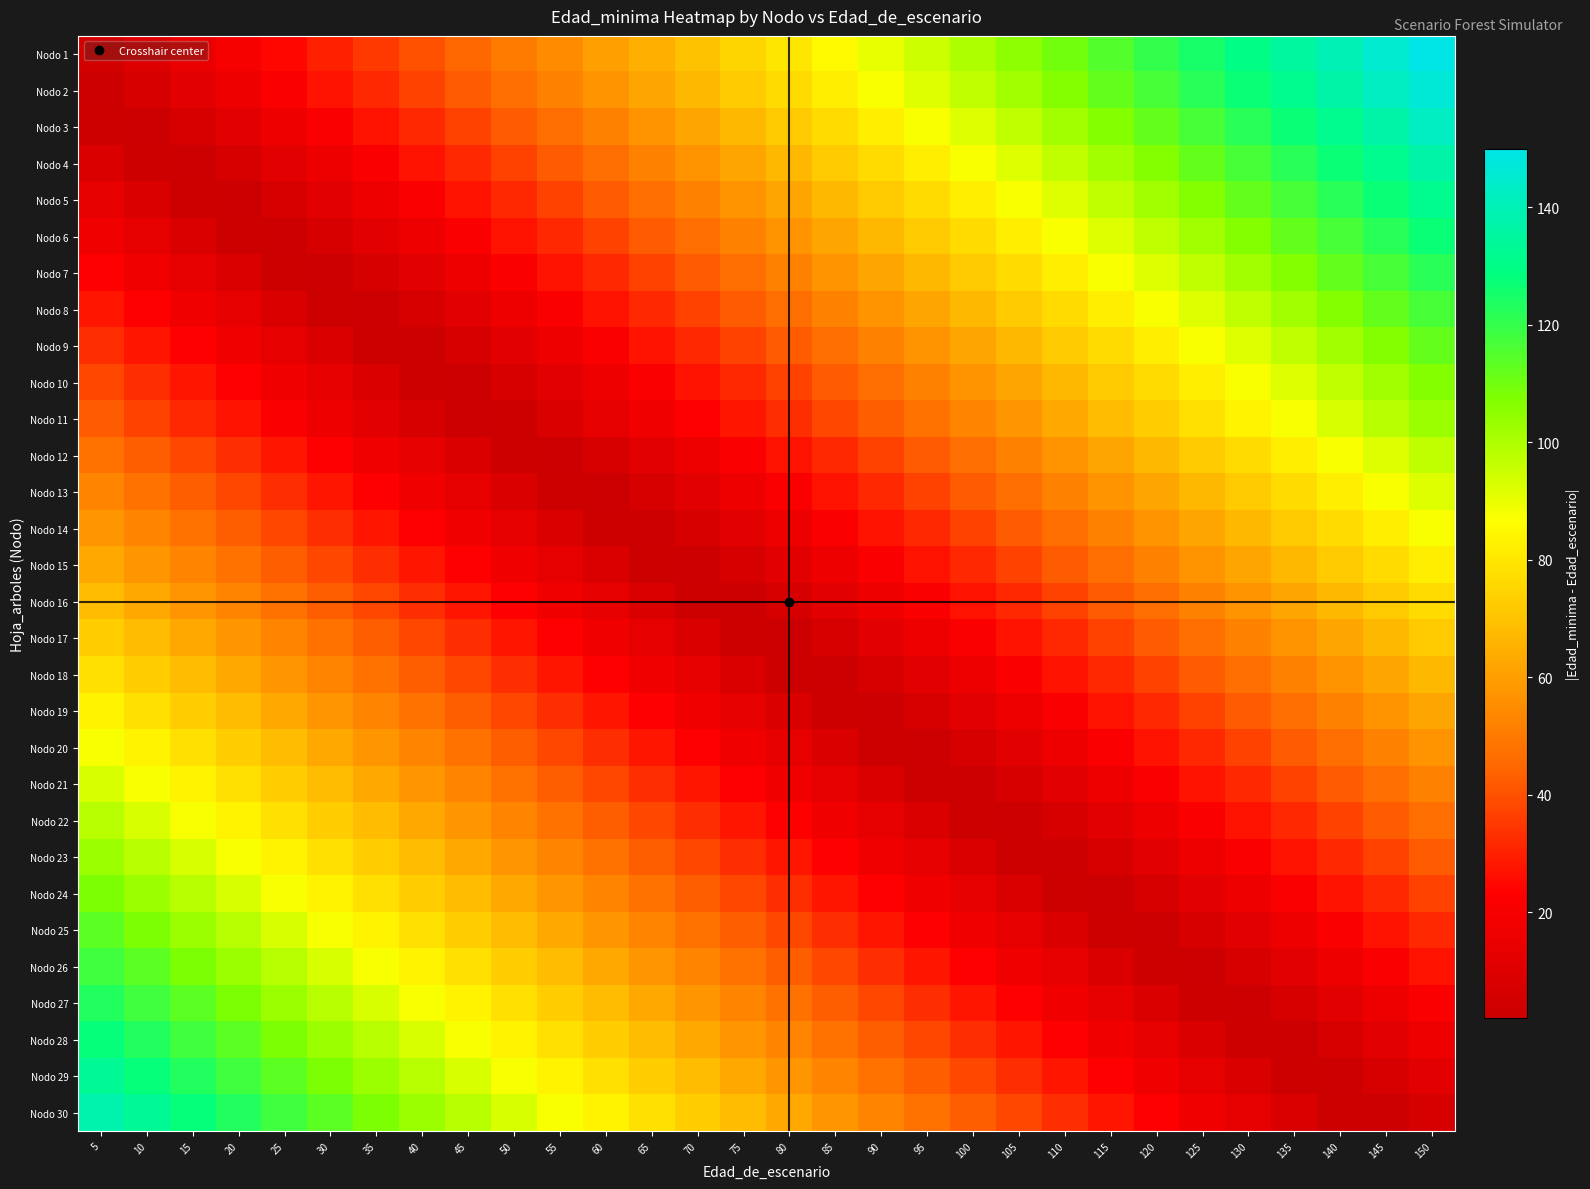

Reading left to right, list all the values displayed in this chart.

Nodo 1: 5=5	10=10	15=15	20=20	25=25	30=30	35=35	40=40	45=45	50=50	55=55	60=60	65=65	70=70	75=75	80=80	85=85	90=90	95=95	100=100	105=105	110=110	115=115	120=120	125=125	130=130	135=135	140=140	145=145	150=150
Nodo 2: 5=2	10=7	15=12	20=17	25=22	30=27	35=32	40=37	45=42	50=47	55=52	60=57	65=62	70=67	75=72	80=77	85=82	90=87	95=92	100=97	105=102	110=107	115=112	120=117	125=122	130=127	135=132	140=137	145=142	150=147
Nodo 3: 5=3	10=2	15=7	20=12	25=17	30=22	35=27	40=32	45=37	50=42	55=47	60=52	65=57	70=62	75=67	80=72	85=77	90=82	95=87	100=92	105=97	110=102	115=107	120=112	125=117	130=122	135=127	140=132	145=137	150=142
Nodo 4: 5=8	10=3	15=2	20=7	25=12	30=17	35=22	40=27	45=32	50=37	55=42	60=47	65=52	70=57	75=62	80=67	85=72	90=77	95=82	100=87	105=92	110=97	115=102	120=107	125=112	130=117	135=122	140=127	145=132	150=137
Nodo 5: 5=13	10=8	15=3	20=2	25=7	30=12	35=17	40=22	45=27	50=32	55=37	60=42	65=47	70=52	75=57	80=62	85=67	90=72	95=77	100=82	105=87	110=92	115=97	120=102	125=107	130=112	135=117	140=122	145=127	150=132
Nodo 6: 5=18	10=13	15=8	20=3	25=2	30=7	35=12	40=17	45=22	50=27	55=32	60=37	65=42	70=47	75=52	80=57	85=62	90=67	95=72	100=77	105=82	110=87	115=92	120=97	125=102	130=107	135=112	140=117	145=122	150=127
Nodo 7: 5=23	10=18	15=13	20=8	25=3	30=2	35=7	40=12	45=17	50=22	55=27	60=32	65=37	70=42	75=47	80=52	85=57	90=62	95=67	100=72	105=77	110=82	115=87	120=92	125=97	130=102	135=107	140=112	145=117	150=122
Nodo 8: 5=28	10=23	15=18	20=13	25=8	30=3	35=2	40=7	45=12	50=17	55=22	60=27	65=32	70=37	75=42	80=47	85=52	90=57	95=62	100=67	105=72	110=77	115=82	120=87	125=92	130=97	135=102	140=107	145=112	150=117
Nodo 9: 5=33	10=28	15=23	20=18	25=13	30=8	35=3	40=2	45=7	50=12	55=17	60=22	65=27	70=32	75=37	80=42	85=47	90=52	95=57	100=62	105=67	110=72	115=77	120=82	125=87	130=92	135=97	140=102	145=107	150=112
Nodo 10: 5=38	10=33	15=28	20=23	25=18	30=13	35=8	40=3	45=2	50=7	55=12	60=17	65=22	70=27	75=32	80=37	85=42	90=47	95=52	100=57	105=62	110=67	115=72	120=77	125=82	130=87	135=92	140=97	145=102	150=107
Nodo 11: 5=42	10=37	15=32	20=27	25=22	30=17	35=12	40=7	45=2	50=3	55=8	60=13	65=18	70=23	75=28	80=33	85=38	90=43	95=48	100=53	105=58	110=63	115=68	120=73	125=78	130=83	135=88	140=93	145=98	150=103
Nodo 12: 5=48	10=43	15=38	20=33	25=28	30=23	35=18	40=13	45=8	50=3	55=2	60=7	65=12	70=17	75=22	80=27	85=32	90=37	95=42	100=47	105=52	110=57	115=62	120=67	125=72	130=77	135=82	140=87	145=92	150=97
Nodo 13: 5=53	10=48	15=43	20=38	25=33	30=28	35=23	40=18	45=13	50=8	55=3	60=2	65=7	70=12	75=17	80=22	85=27	90=32	95=37	100=42	105=47	110=52	115=57	120=62	125=67	130=72	135=77	140=82	145=87	150=92
Nodo 14: 5=58	10=53	15=48	20=43	25=38	30=33	35=28	40=23	45=18	50=13	55=8	60=3	65=2	70=7	75=12	80=17	85=22	90=27	95=32	100=37	105=42	110=47	115=52	120=57	125=62	130=67	135=72	140=77	145=82	150=87
Nodo 15: 5=63	10=58	15=53	20=48	25=43	30=38	35=33	40=28	45=23	50=18	55=13	60=8	65=3	70=2	75=7	80=12	85=17	90=22	95=27	100=32	105=37	110=42	115=47	120=52	125=57	130=62	135=67	140=72	145=77	150=82
Nodo 16: 5=68	10=63	15=58	20=53	25=48	30=43	35=38	40=33	45=28	50=23	55=18	60=13	65=8	70=3	75=2	80=7	85=12	90=17	95=22	100=27	105=32	110=37	115=42	120=47	125=52	130=57	135=62	140=67	145=72	150=77
Nodo 17: 5=73	10=68	15=63	20=58	25=53	30=48	35=43	40=38	45=33	50=28	55=23	60=18	65=13	70=8	75=3	80=2	85=7	90=12	95=17	100=22	105=27	110=32	115=37	120=42	125=47	130=52	135=57	140=62	145=67	150=72
Nodo 18: 5=78	10=73	15=68	20=63	25=58	30=53	35=48	40=43	45=38	50=33	55=28	60=23	65=18	70=13	75=8	80=3	85=2	90=7	95=12	100=17	105=22	110=27	115=32	120=37	125=42	130=47	135=52	140=57	145=62	150=67
Nodo 19: 5=83	10=78	15=73	20=68	25=63	30=58	35=53	40=48	45=43	50=38	55=33	60=28	65=23	70=18	75=13	80=8	85=3	90=2	95=7	100=12	105=17	110=22	115=27	120=32	125=37	130=42	135=47	140=52	145=57	150=62
Nodo 20: 5=88	10=83	15=78	20=73	25=68	30=63	35=58	40=53	45=48	50=43	55=38	60=33	65=28	70=23	75=18	80=13	85=8	90=3	95=2	100=7	105=12	110=17	115=22	120=27	125=32	130=37	135=42	140=47	145=52	150=57
Nodo 21: 5=93	10=88	15=83	20=78	25=73	30=68	35=63	40=58	45=53	50=48	55=43	60=38	65=33	70=28	75=23	80=18	85=13	90=8	95=3	100=2	105=7	110=12	115=17	120=22	125=27	130=32	135=37	140=42	145=47	150=52
Nodo 22: 5=98	10=93	15=88	20=83	25=78	30=73	35=68	40=63	45=58	50=53	55=48	60=43	65=38	70=33	75=28	80=23	85=18	90=13	95=8	100=3	105=2	110=7	115=12	120=17	125=22	130=27	135=32	140=37	145=42	150=47
Nodo 23: 5=103	10=98	15=93	20=88	25=83	30=78	35=73	40=68	45=63	50=58	55=53	60=48	65=43	70=38	75=33	80=28	85=23	90=18	95=13	100=8	105=3	110=2	115=7	120=12	125=17	130=22	135=27	140=32	145=37	150=42
Nodo 24: 5=108	10=103	15=98	20=93	25=88	30=83	35=78	40=73	45=68	50=63	55=58	60=53	65=48	70=43	75=38	80=33	85=28	90=23	95=18	100=13	105=8	110=3	115=2	120=7	125=12	130=17	135=22	140=27	145=32	150=37
Nodo 25: 5=113	10=108	15=103	20=98	25=93	30=88	35=83	40=78	45=73	50=68	55=63	60=58	65=53	70=48	75=43	80=38	85=33	90=28	95=23	100=18	105=13	110=8	115=3	120=2	125=7	130=12	135=17	140=22	145=27	150=32
Nodo 26: 5=118	10=113	15=108	20=103	25=98	30=93	35=88	40=83	45=78	50=73	55=68	60=63	65=58	70=53	75=48	80=43	85=38	90=33	95=28	100=23	105=18	110=13	115=8	120=3	125=2	130=7	135=12	140=17	145=22	150=27
Nodo 27: 5=123	10=118	15=113	20=108	25=103	30=98	35=93	40=88	45=83	50=78	55=73	60=68	65=63	70=58	75=53	80=48	85=43	90=38	95=33	100=28	105=23	110=18	115=13	120=8	125=3	130=2	135=7	140=12	145=17	150=22
Nodo 28: 5=128	10=123	15=118	20=113	25=108	30=103	35=98	40=93	45=88	50=83	55=78	60=73	65=68	70=63	75=58	80=53	85=48	90=43	95=38	100=33	105=28	110=23	115=18	120=13	125=8	130=3	135=2	140=7	145=12	150=17
Nodo 29: 5=133	10=128	15=123	20=118	25=113	30=108	35=103	40=98	45=93	50=88	55=83	60=78	65=73	70=68	75=63	80=58	85=53	90=48	95=43	100=38	105=33	110=28	115=23	120=18	125=13	130=8	135=3	140=2	145=7	150=12
Nodo 30: 5=138	10=133	15=128	20=123	25=118	30=113	35=108	40=103	45=98	50=93	55=88	60=83	65=78	70=73	75=68	80=63	85=58	90=53	95=48	100=43	105=38	110=33	115=28	120=23	125=18	130=13	135=8	140=3	145=2	150=7